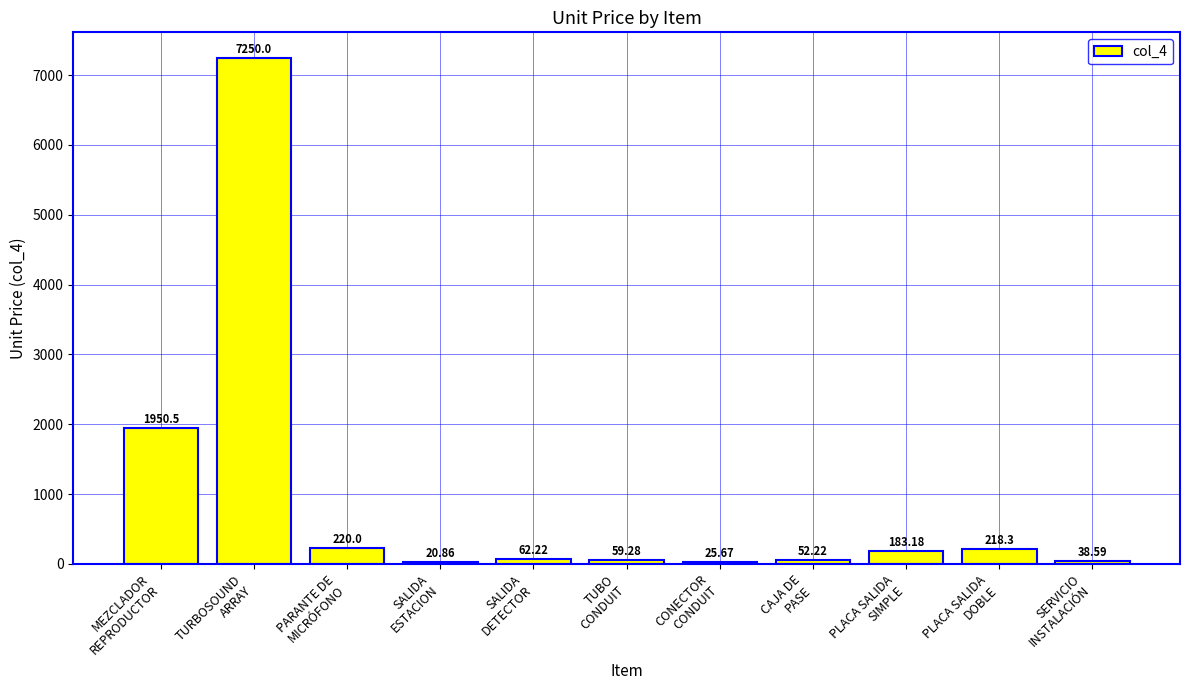

What is the average value?

916.4